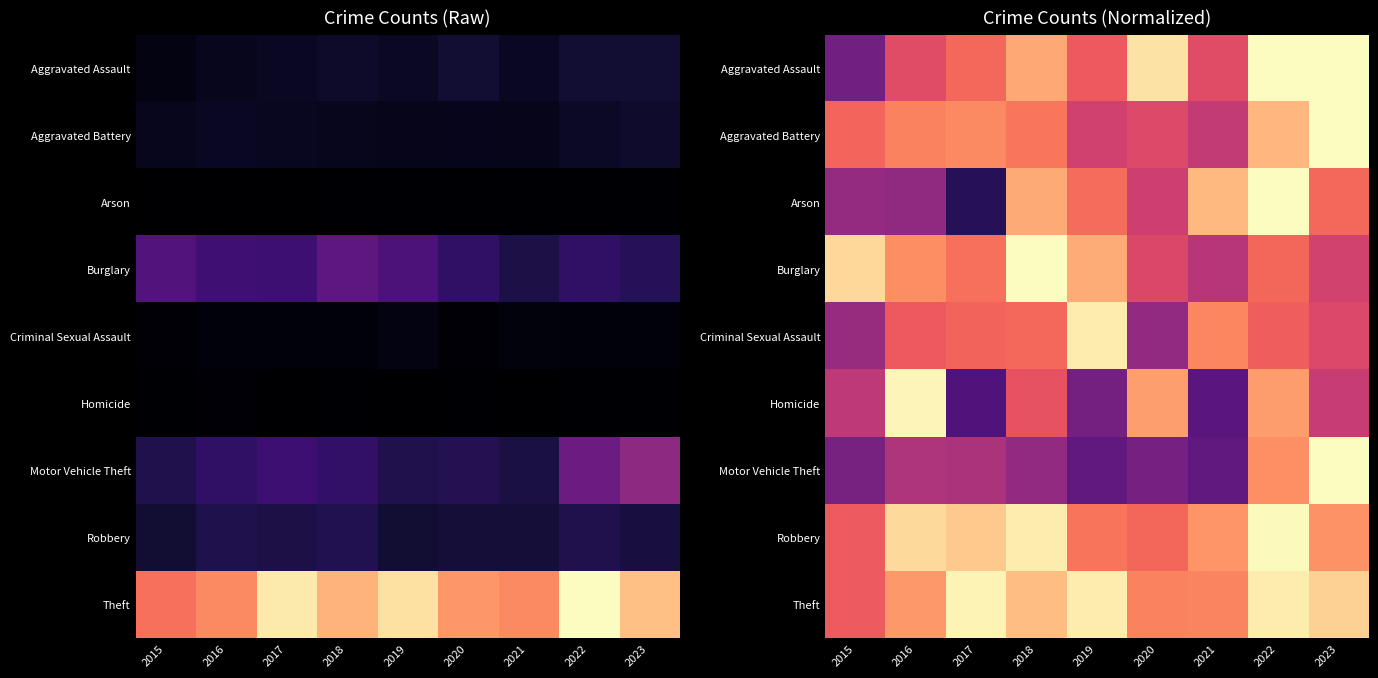

What is the sum of the Homicide values at 2019 and 2020?

1.1